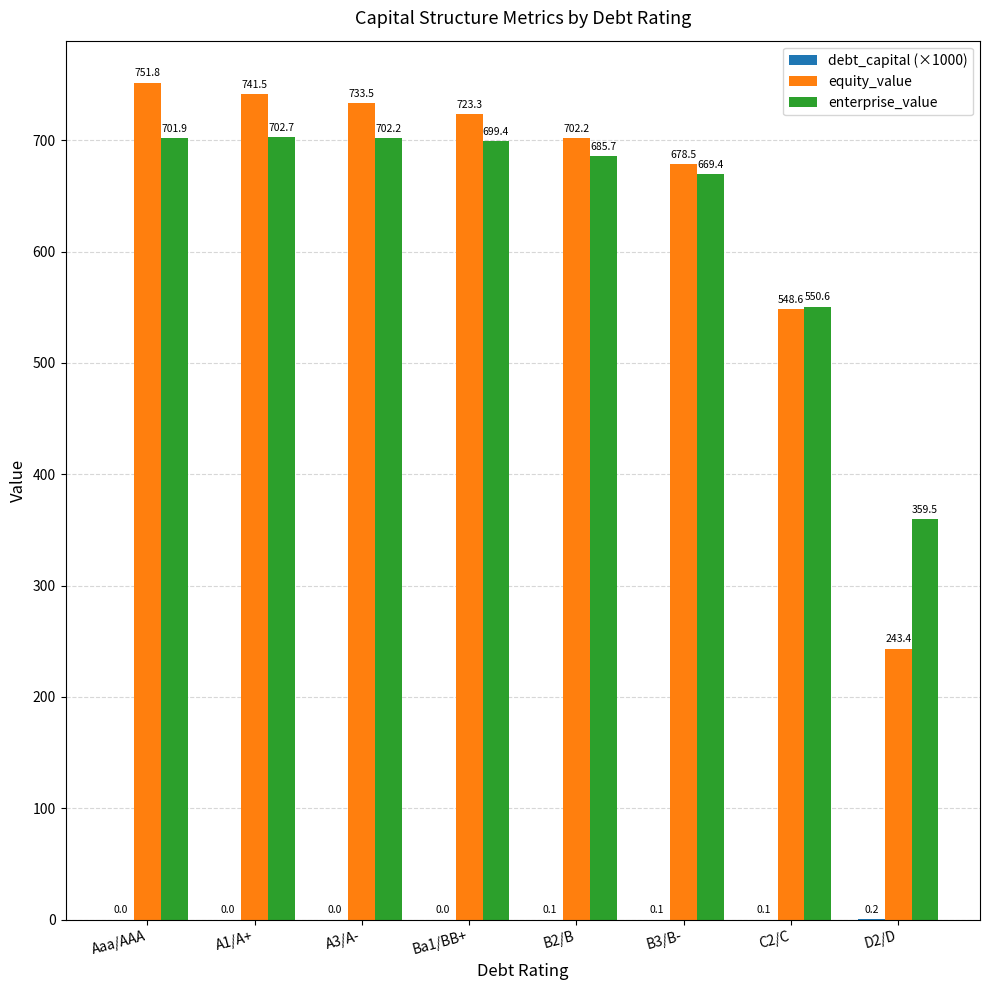

Which series changed the most between Ba1/BB+ and B2/B?

equity_value